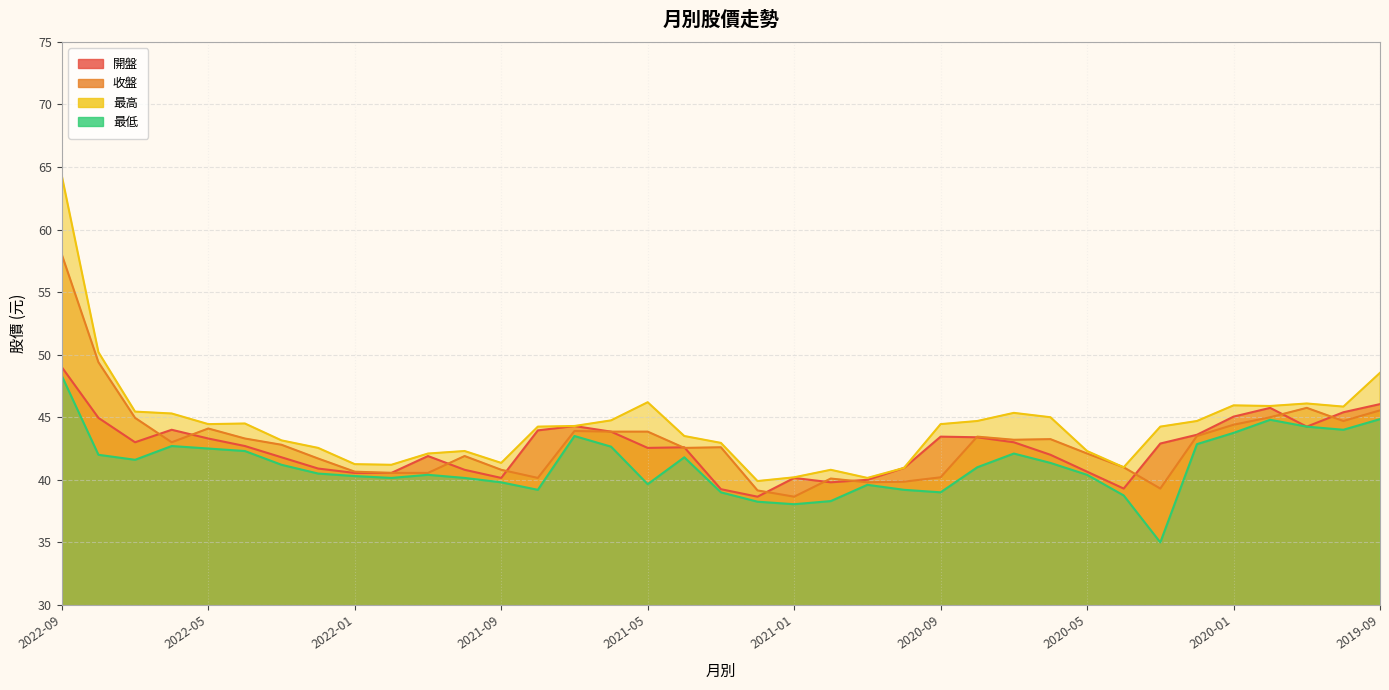

What is the minimum value for 最低?

35.0